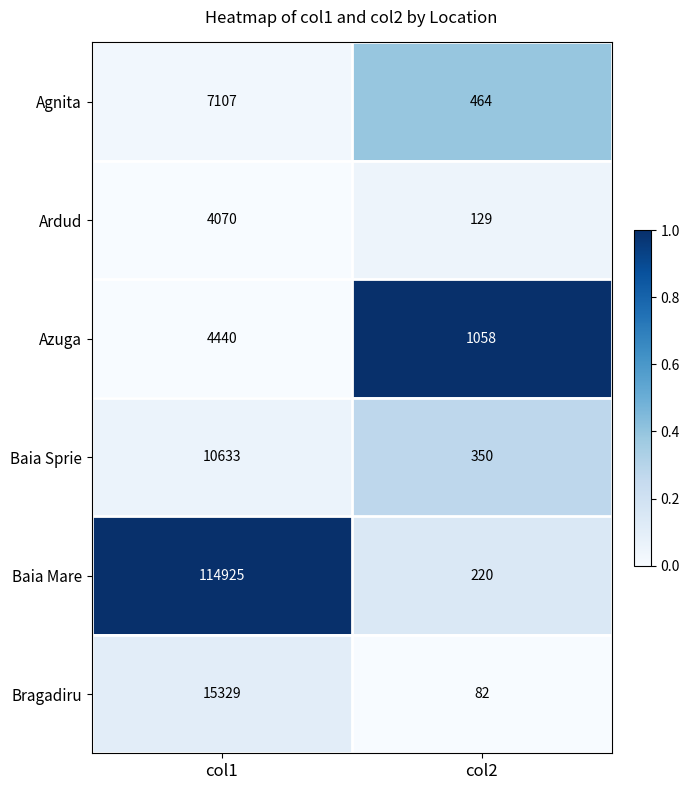

Is it true that Baia Mare equals 220 at col2?

True